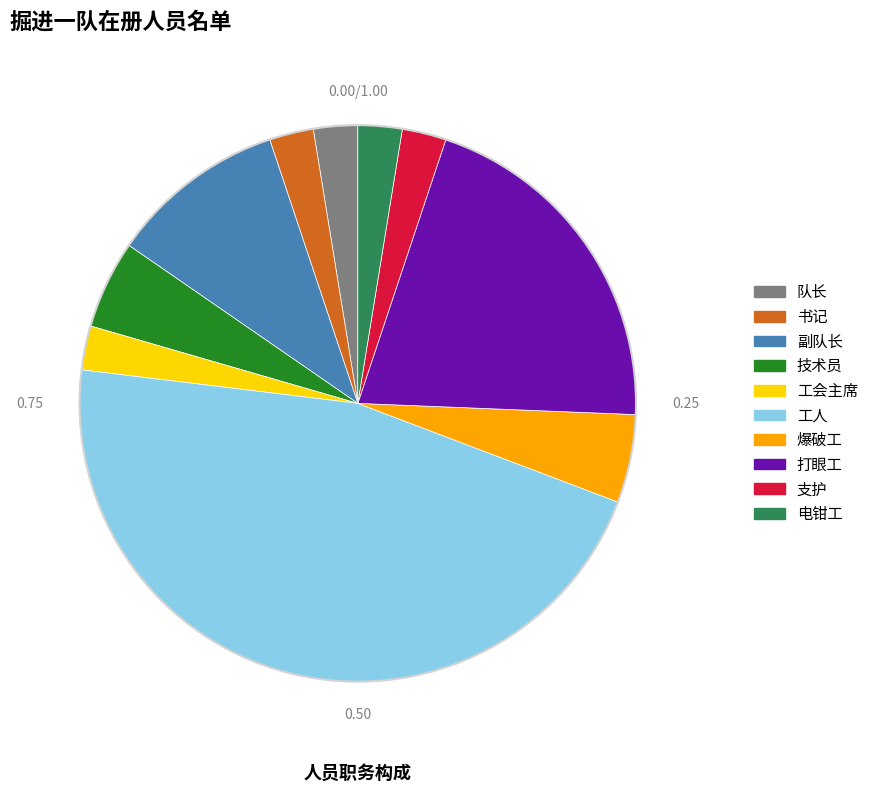

Which category has the biggest portion of the pie?

工人